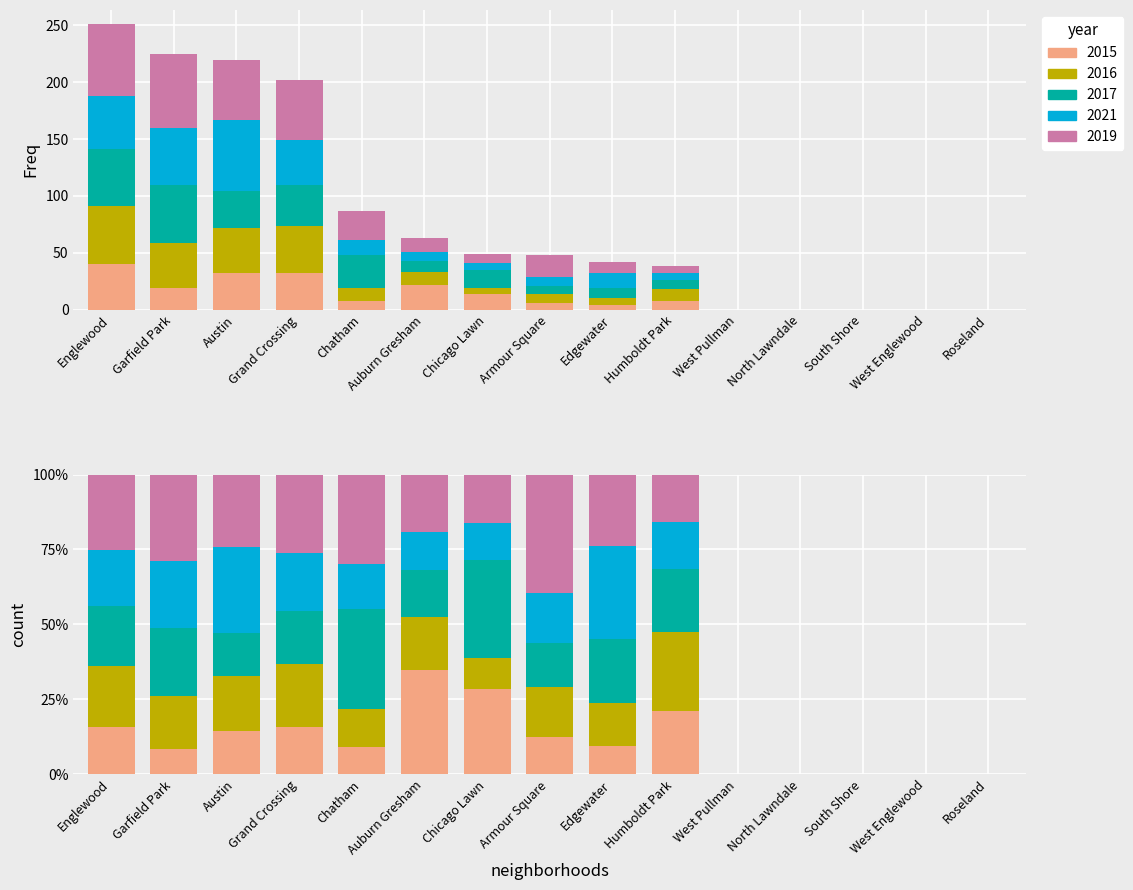

Reading left to right, extract all data points from this chart.

2015: Austin=32	Englewood=40	Garfield Park=19	Grand Crossing=32	West Englewood=0	Roseland=0	Chatham=8	Auburn Gresham=22	North Lawndale=0	South Shore=0	Humboldt Park=8	West Pullman=0	Chicago Lawn=14	Armour Square=6	Edgewater=4
2016: Austin=40	Englewood=51	Garfield Park=40	Grand Crossing=42	West Englewood=0	Roseland=0	Chatham=11	Auburn Gresham=11	North Lawndale=0	South Shore=0	Humboldt Park=10	West Pullman=0	Chicago Lawn=5	Armour Square=8	Edgewater=6
2017: Austin=32	Englewood=50	Garfield Park=51	Grand Crossing=36	West Englewood=0	Roseland=0	Chatham=29	Auburn Gresham=10	North Lawndale=0	South Shore=0	Humboldt Park=8	West Pullman=0	Chicago Lawn=16	Armour Square=7	Edgewater=9
2021: Austin=63	Englewood=47	Garfield Park=50	Grand Crossing=39	West Englewood=0	Roseland=0	Chatham=13	Auburn Gresham=8	North Lawndale=0	South Shore=0	Humboldt Park=6	West Pullman=0	Chicago Lawn=6	Armour Square=8	Edgewater=13
2019: Austin=53	Englewood=63	Garfield Park=65	Grand Crossing=53	West Englewood=0	Roseland=0	Chatham=26	Auburn Gresham=12	North Lawndale=0	South Shore=0	Humboldt Park=6	West Pullman=0	Chicago Lawn=8	Armour Square=19	Edgewater=10